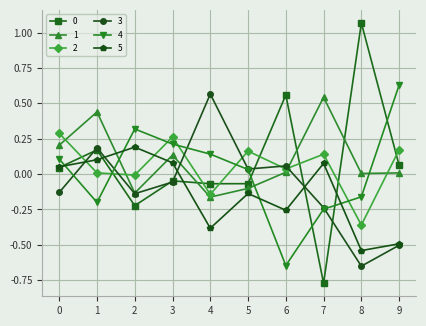

After their last crossing, which series has the higher values: 4 or 0?

4